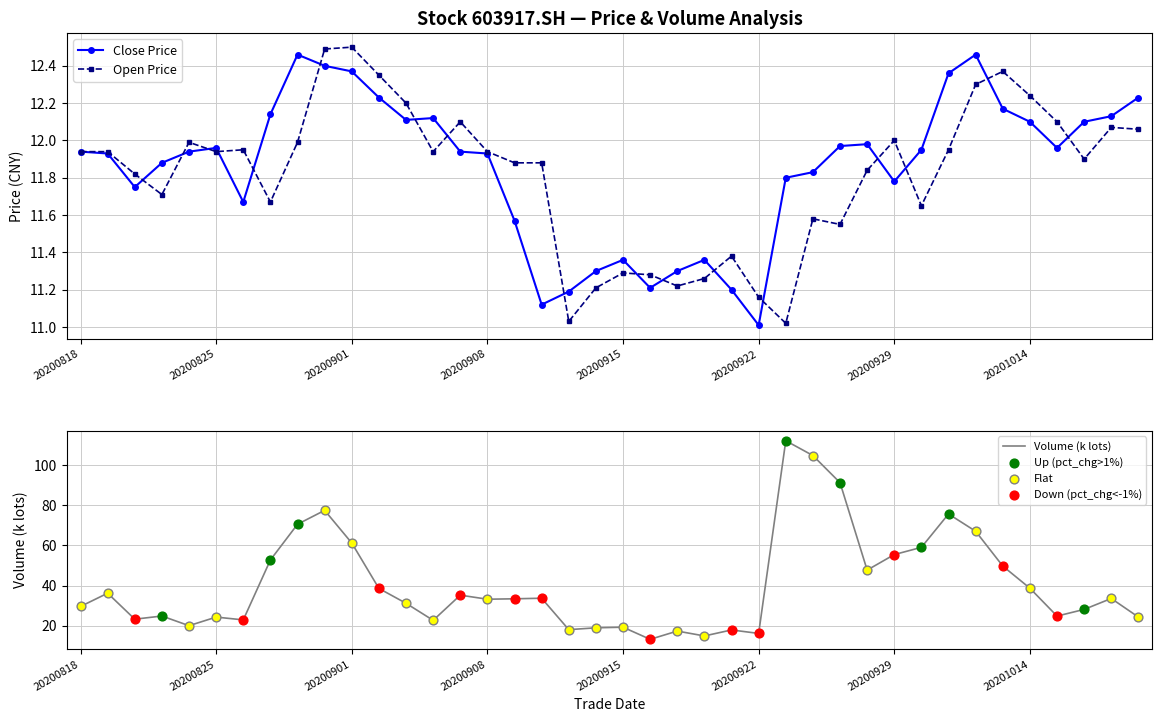

At how many categories does at least one series exceed 31?

22